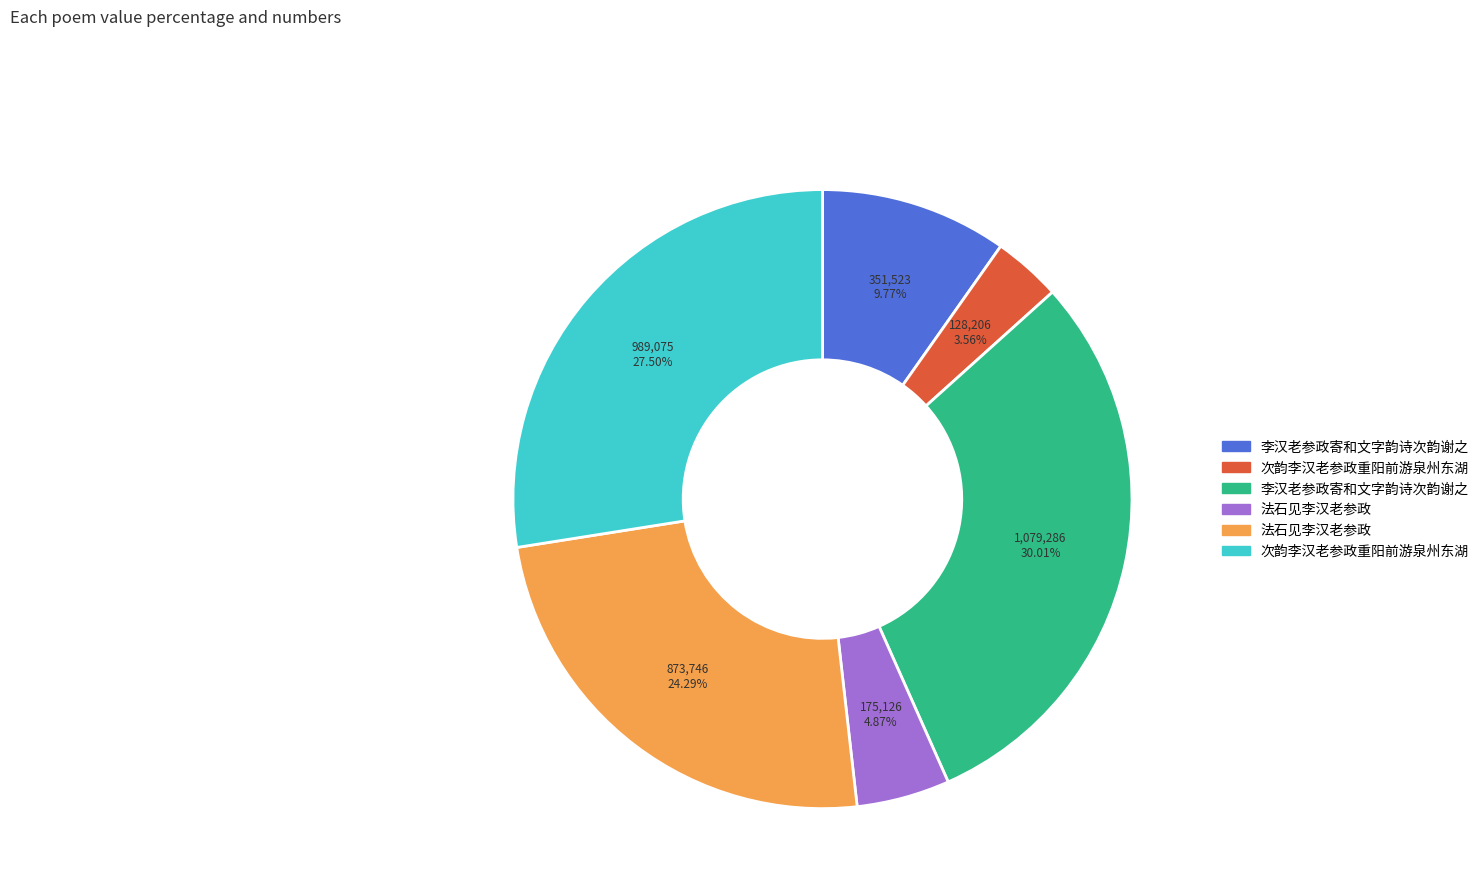

Is there any slice that represents more than half of the pie?

No